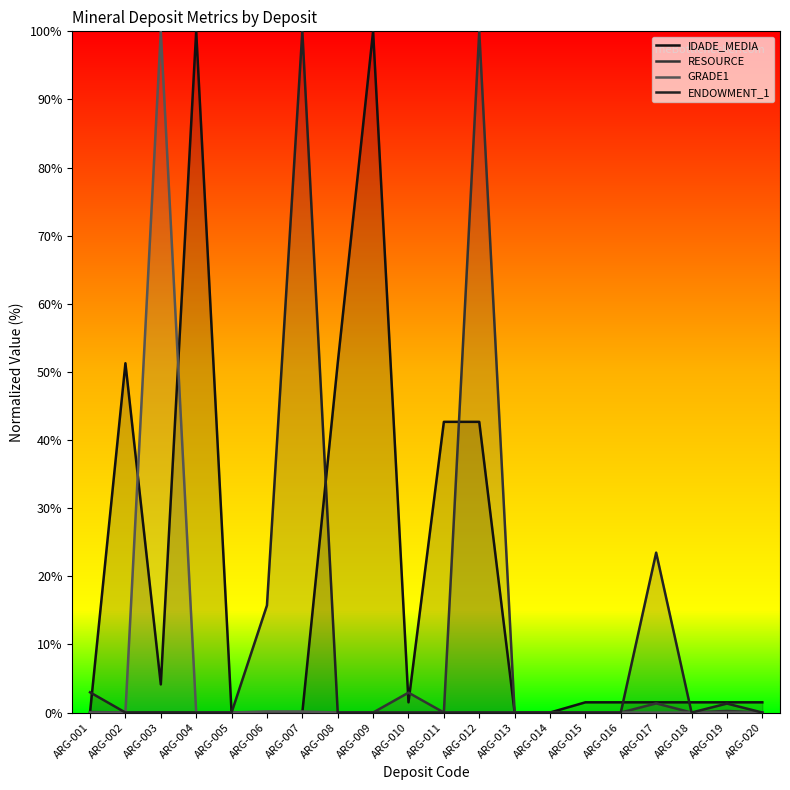

List the series in order of their peak value, highest first.

IDADE_MEDIA, RESOURCE, GRADE1, ENDOWMENT_1